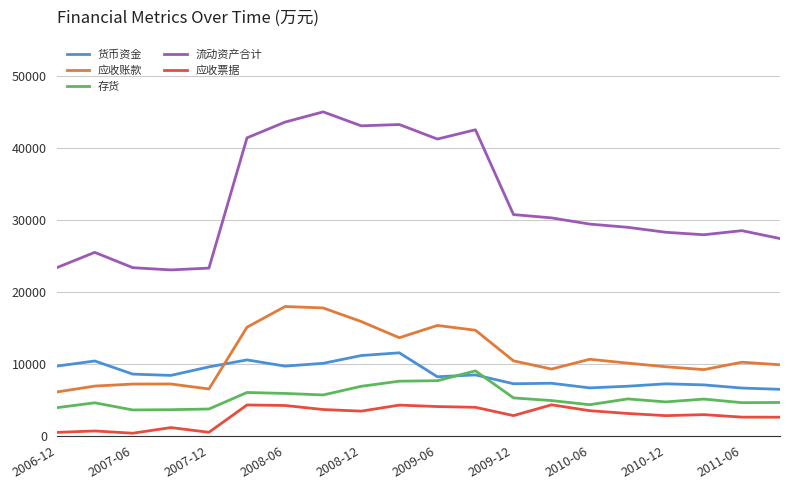

How many times do 应收账款 and 货币资金 cross each other?

1